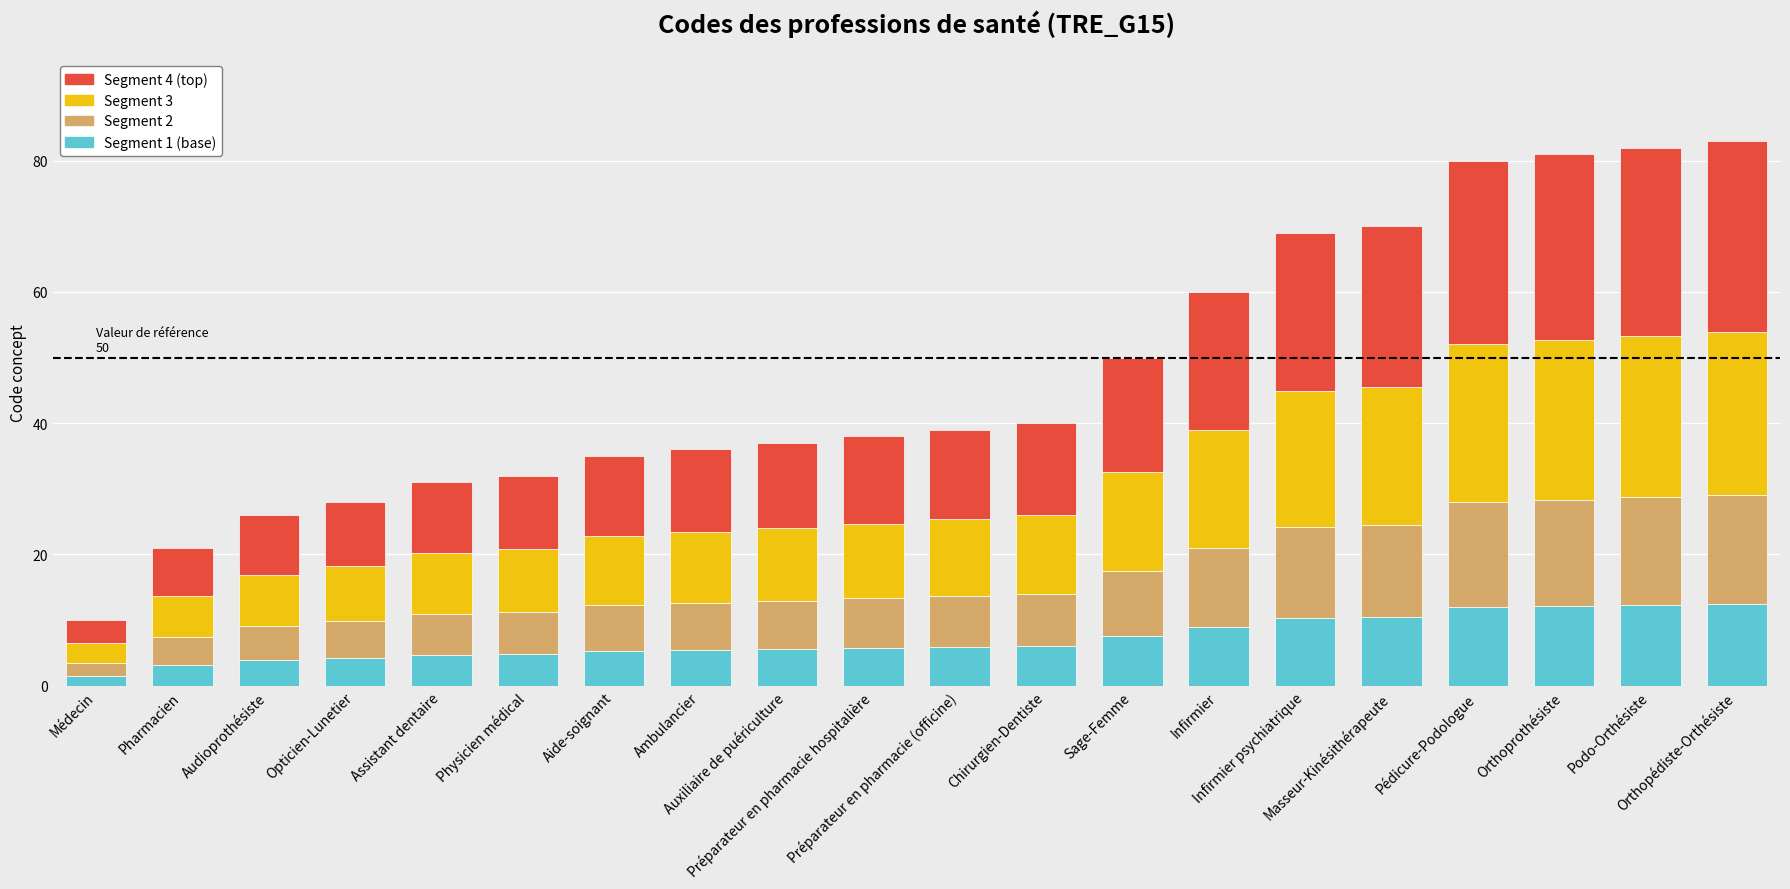

Are the bars horizontal?

No